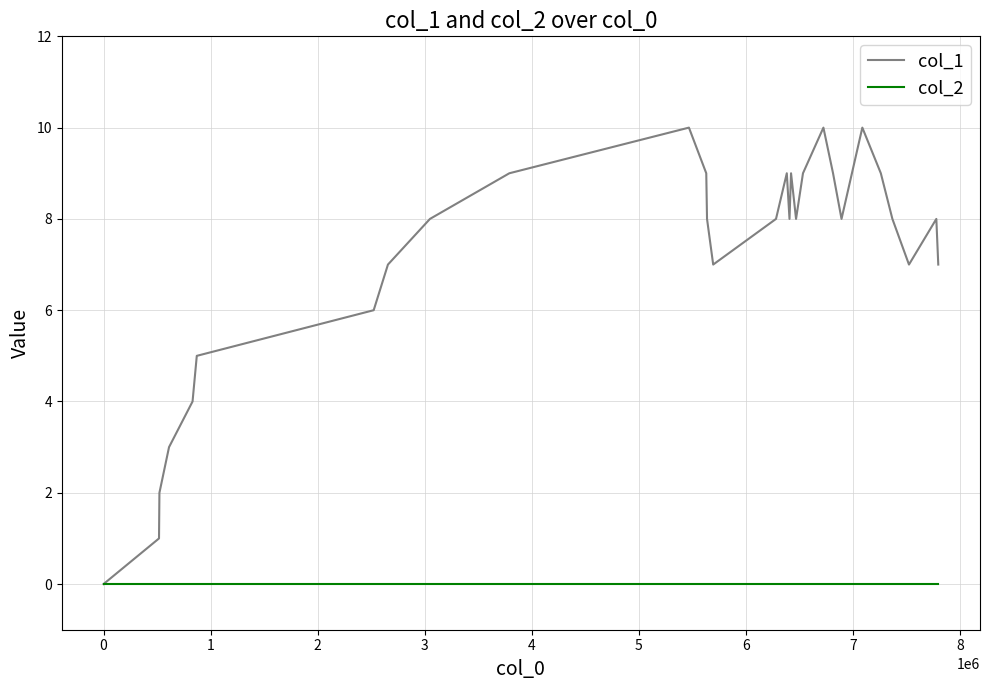

List the series in order of their overall mean, lowest first.

col_2, col_1